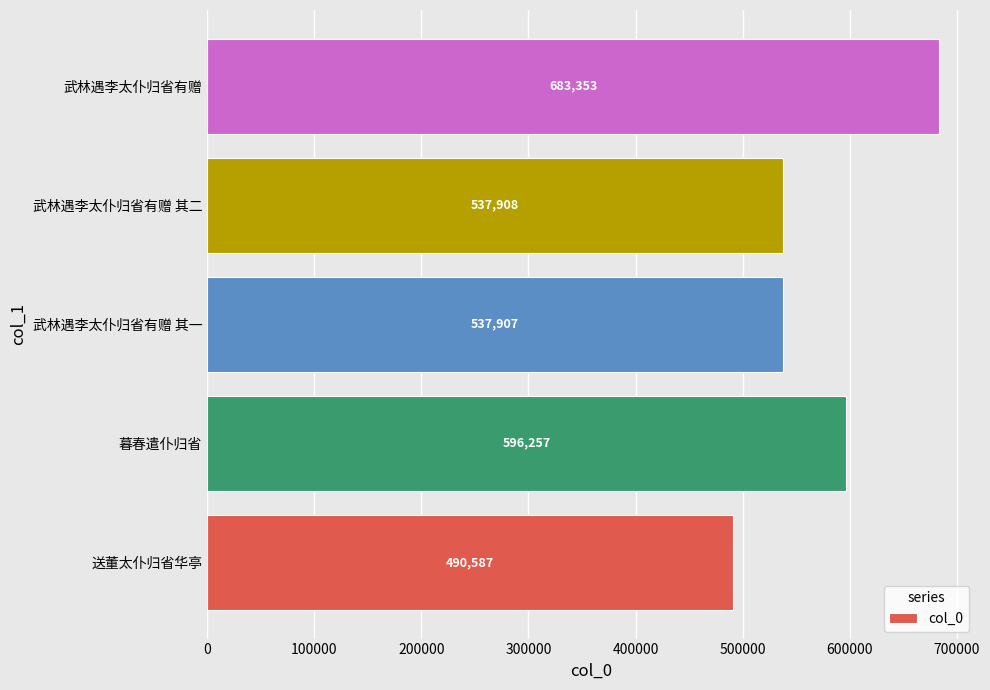

Is it true that the value at 武林遇李太仆归省有赠 其一 is 537907?

True